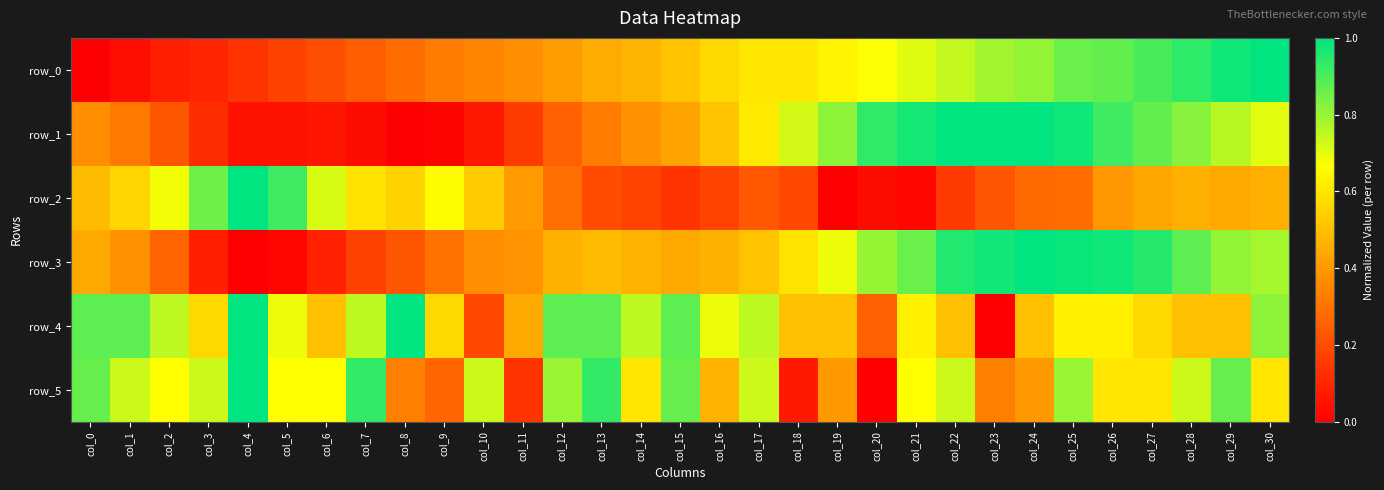

At which category is the sum across all series the highest?

col_25